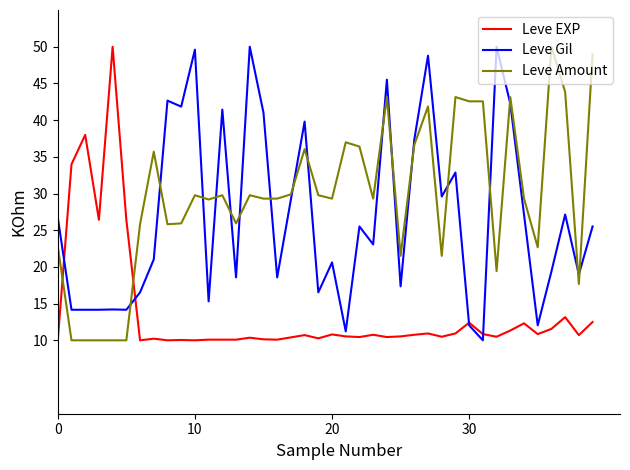

True or false: Leve EXP and Leve Gil cross at least once.

True